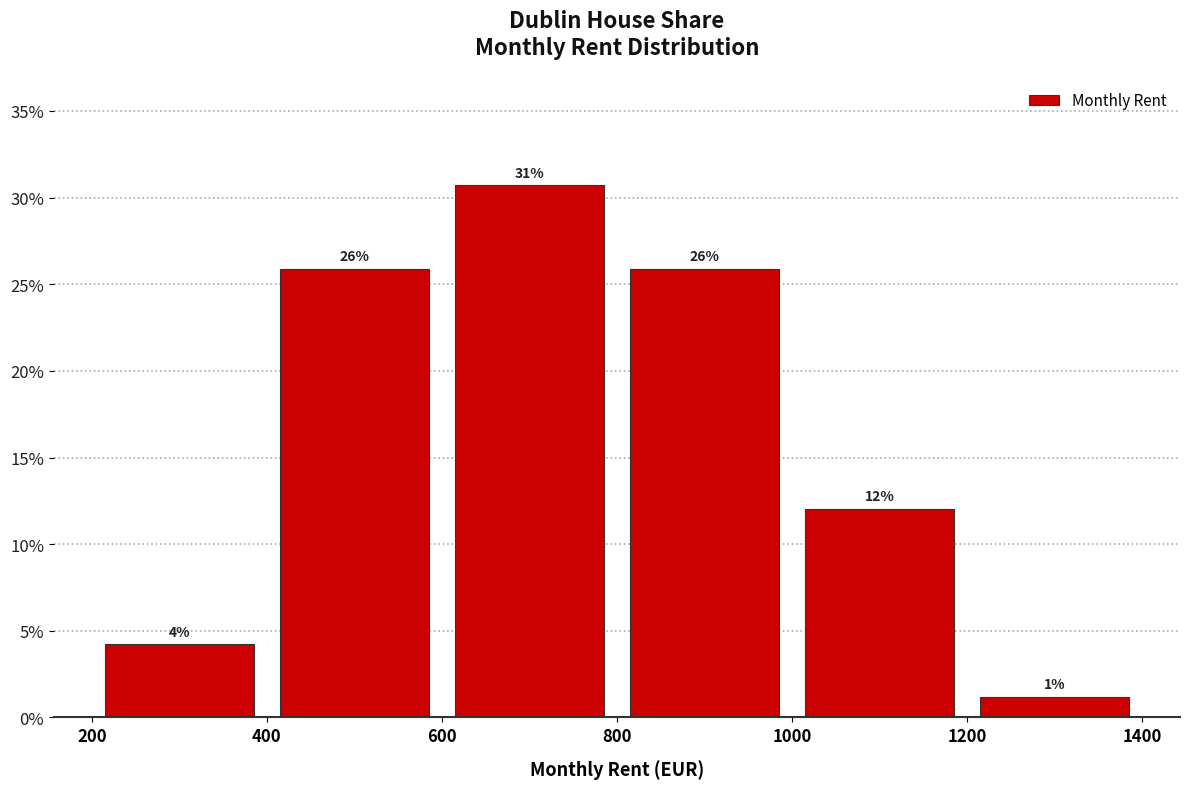

Over which range of the x-axis is the bar tallest?

600 to 800